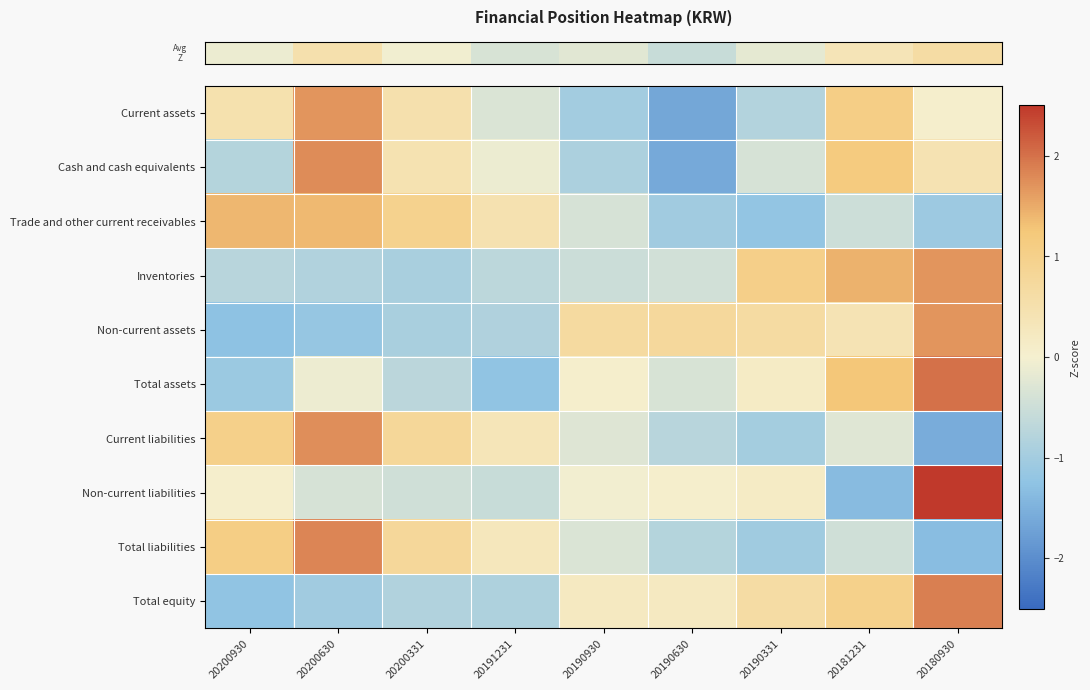

What is the total value across all series at 20200930?

-1.1